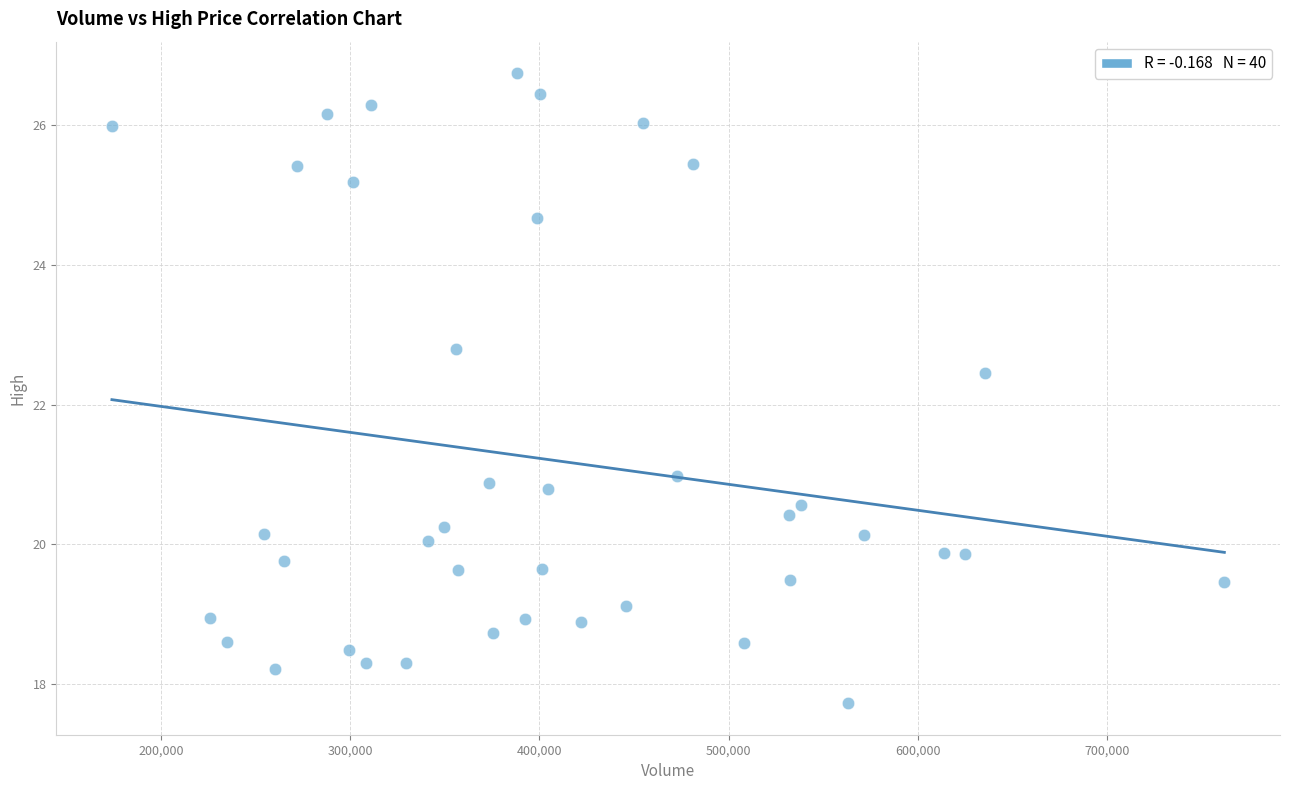

What is the range of X values (max minus min)?

587700.0